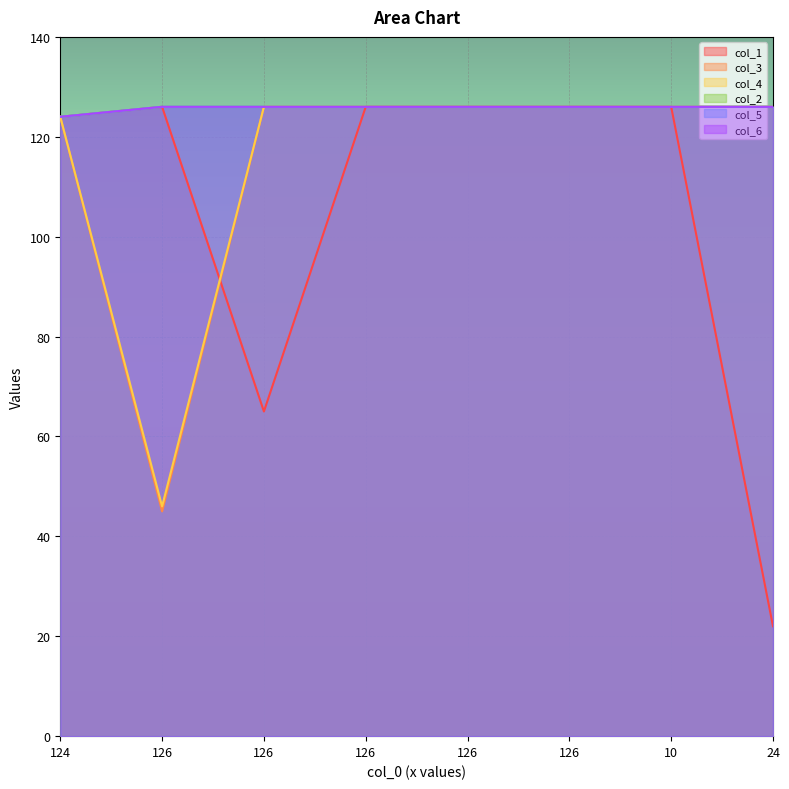

How many data points in col_3 are less than 126?

2